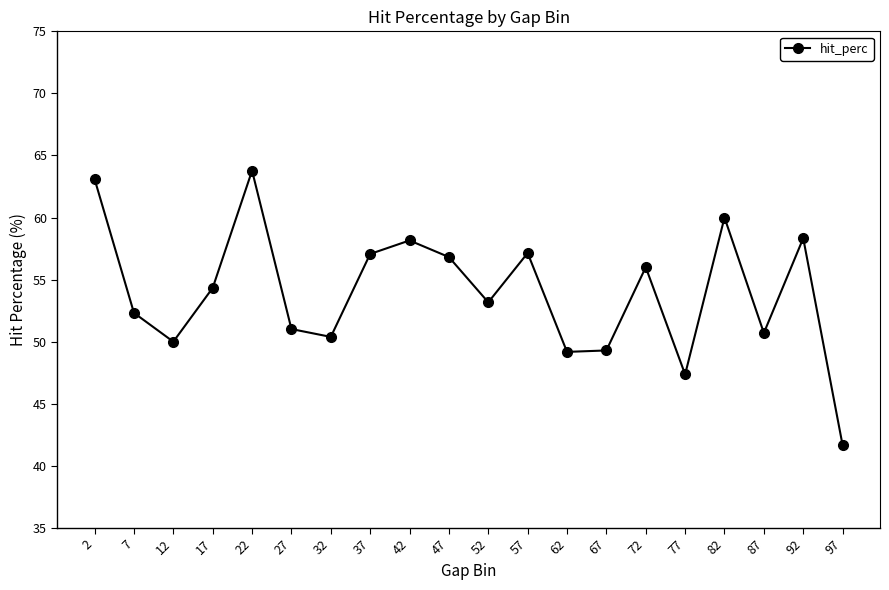

At which category does the data reach its first local peak?

22